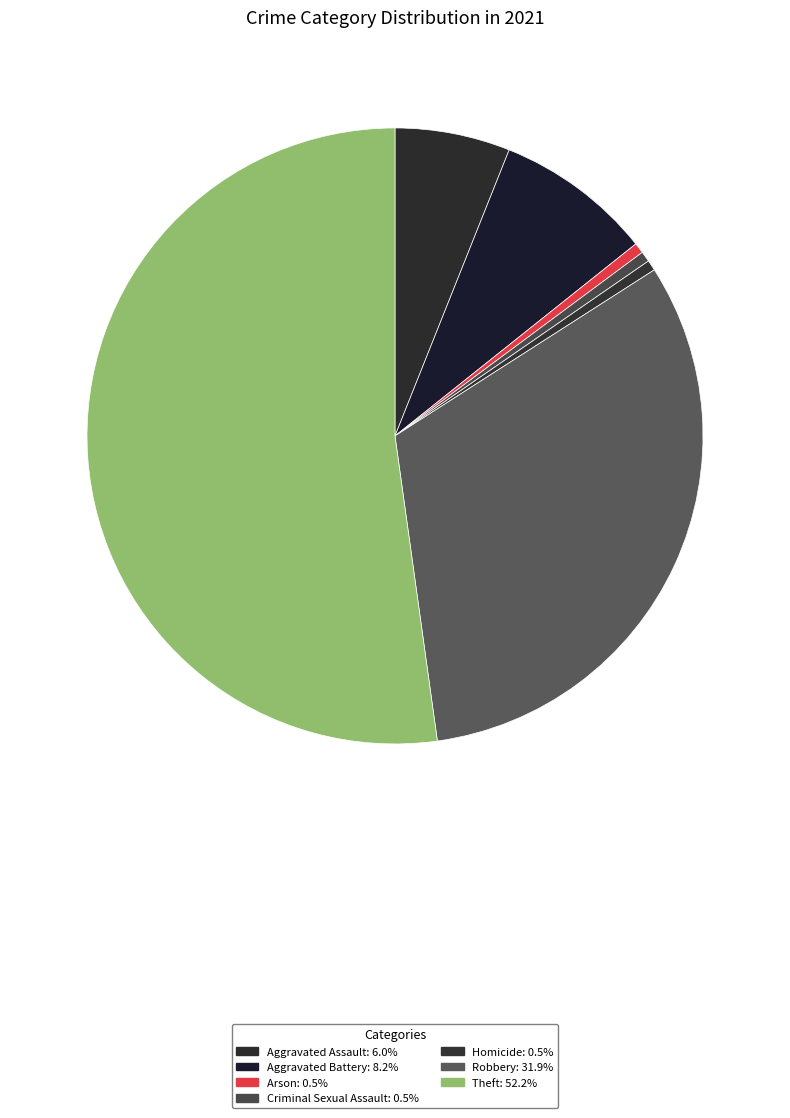

Is the sum of Aggravated Battery and Homicide greater than half?

No